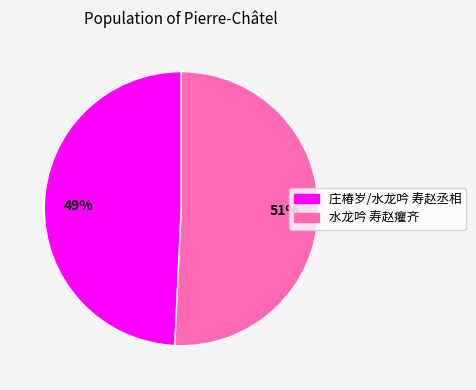

Between 水龙吟 寿赵癯齐 and 庄椿岁/水龙吟 寿赵丞相, which is larger?

水龙吟 寿赵癯齐